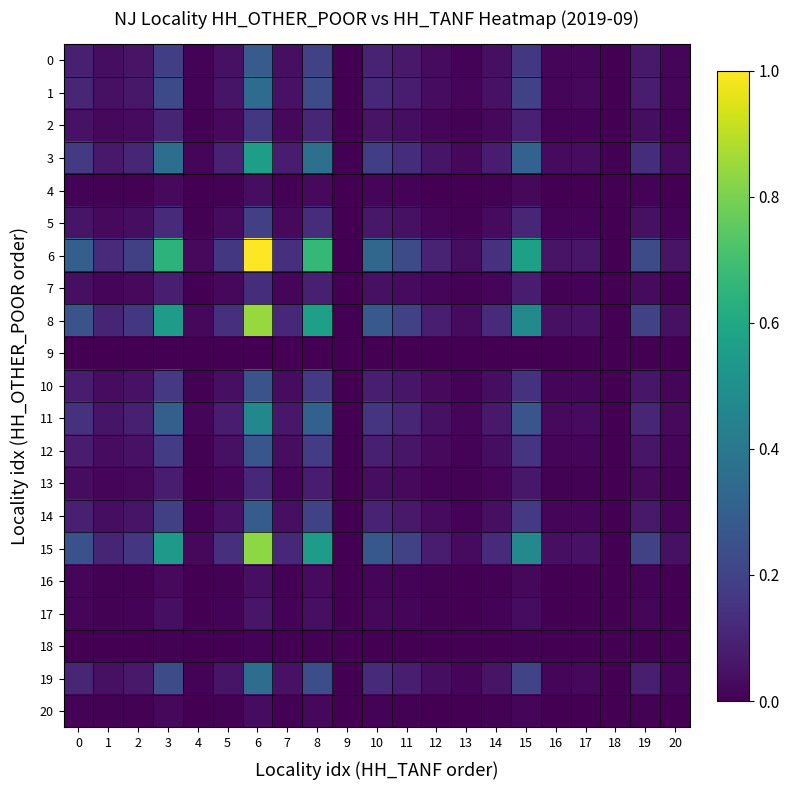

Which has a higher value, 5 or 8?

8